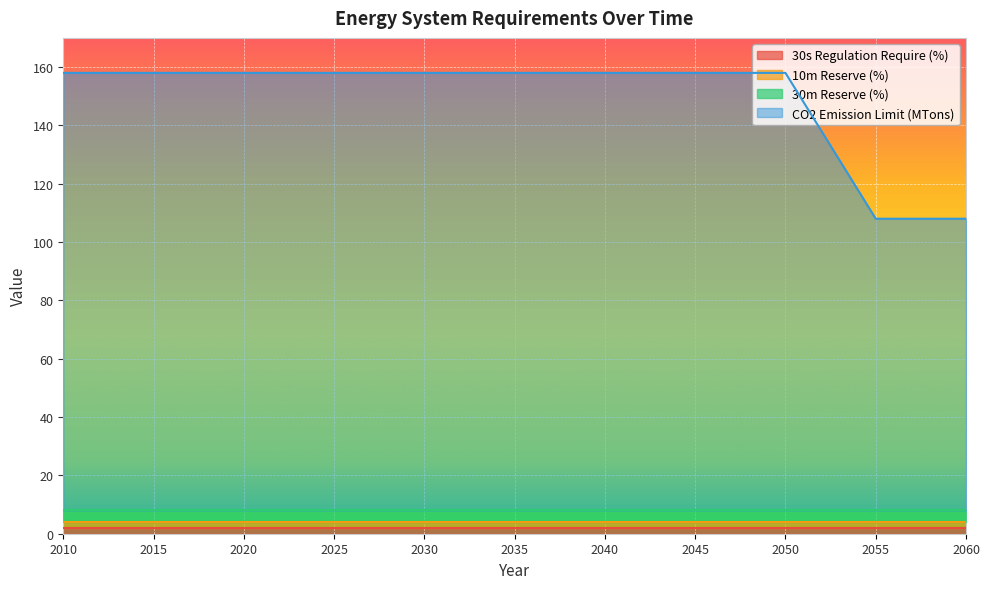

True or false: 30m Reserve (%) and 10m Reserve (%) cross at least once.

False